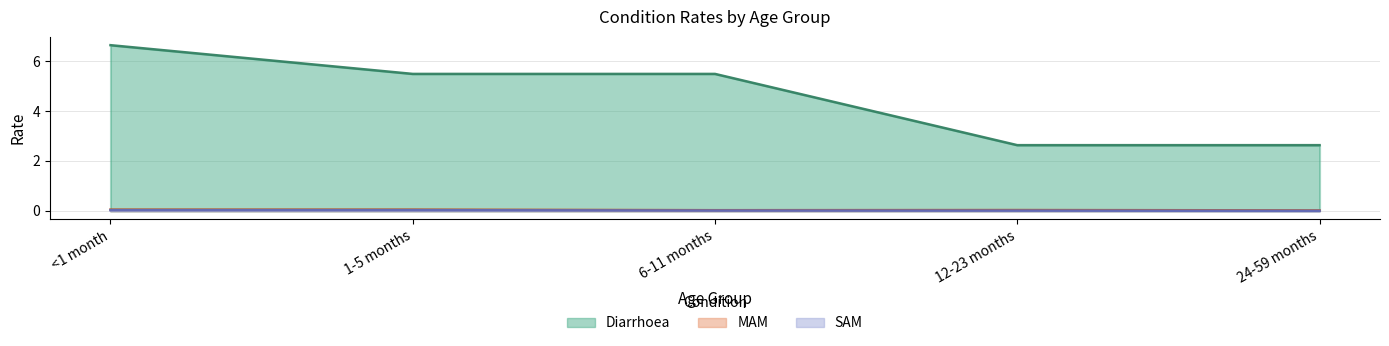

At which label does Diarrhoea first exceed 5?

<1 month